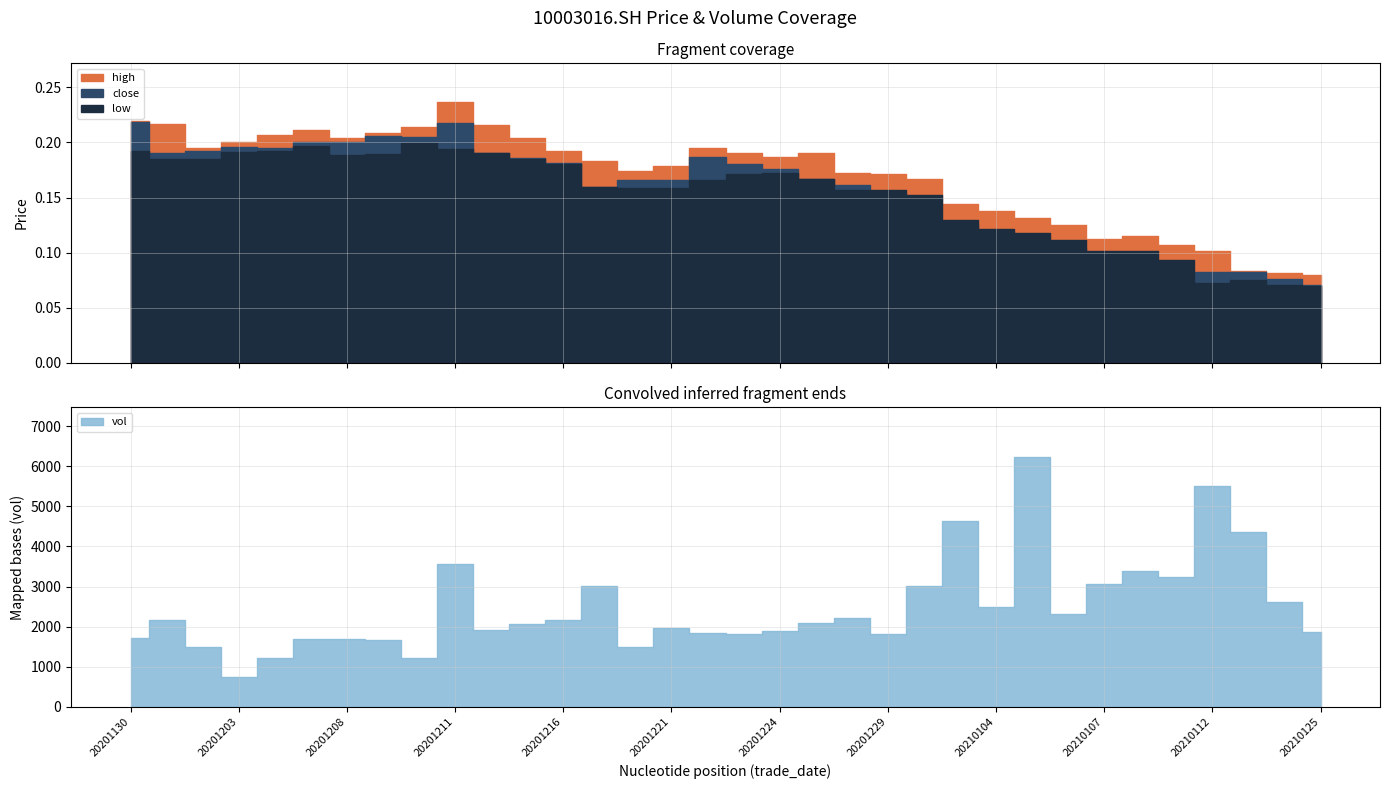

What is the sum of all close values?

5.3